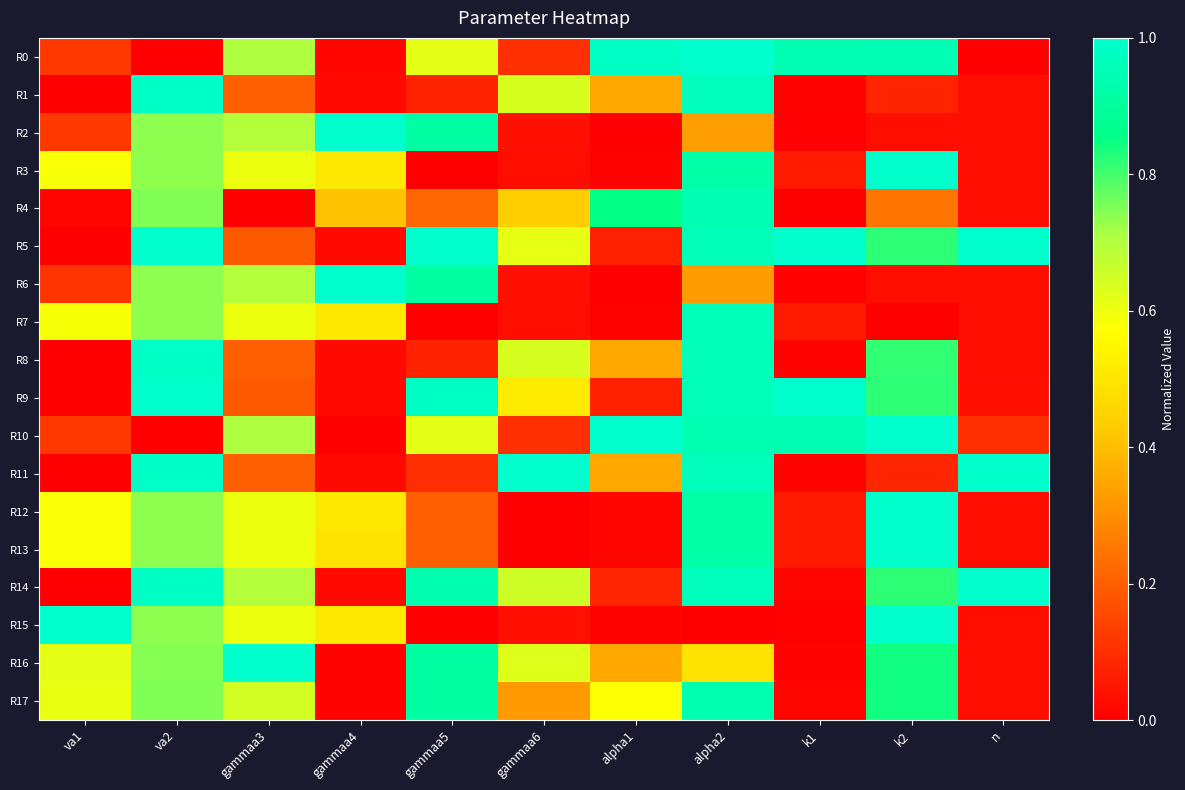

At which category is the sum across all series the highest?

alpha2